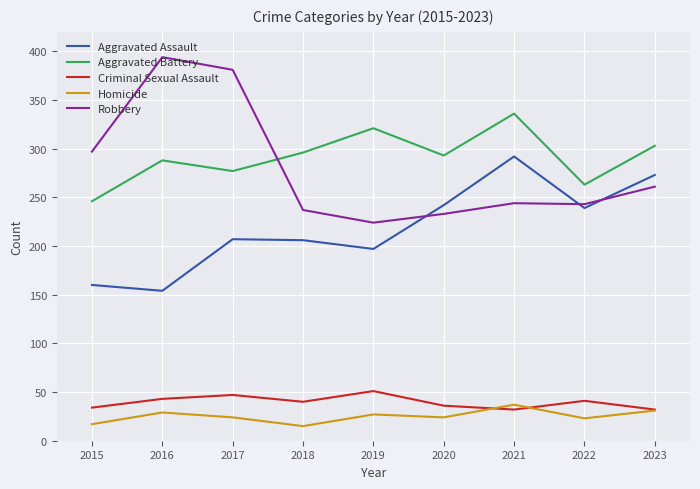

Which series has the largest total across all categories?

Aggravated Battery